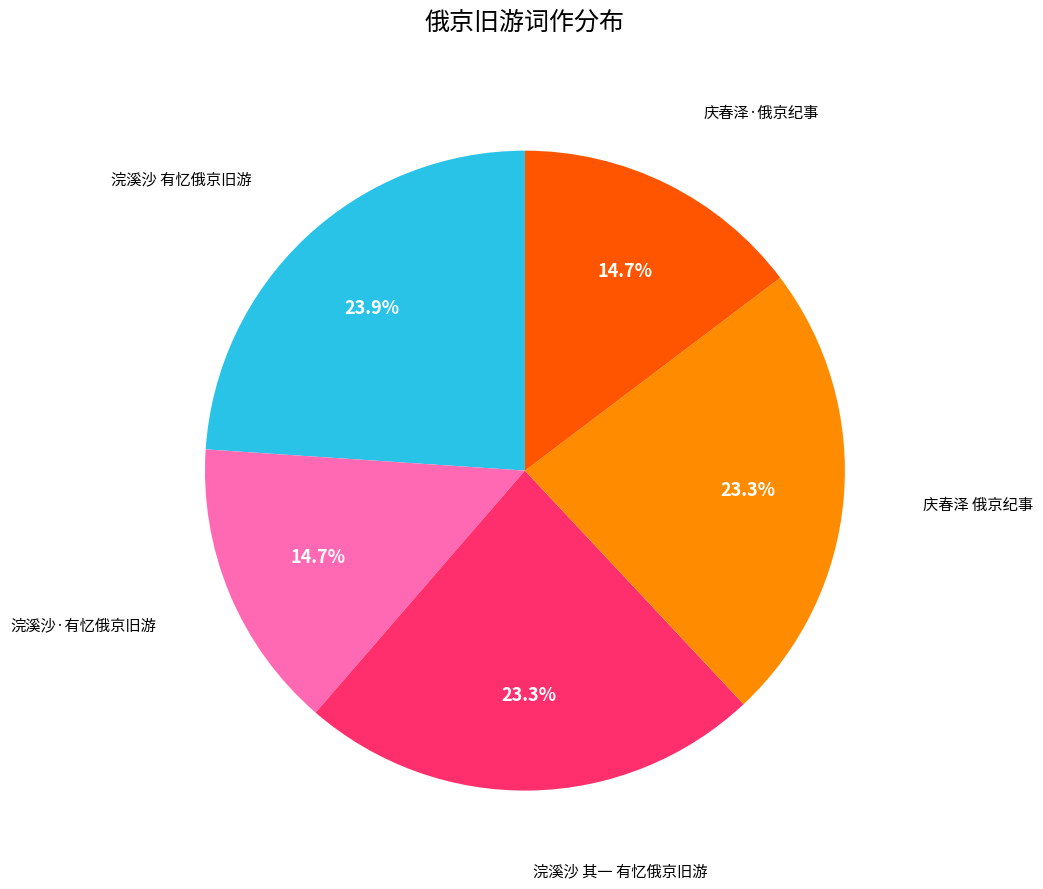

Is there a majority slice in this chart?

No